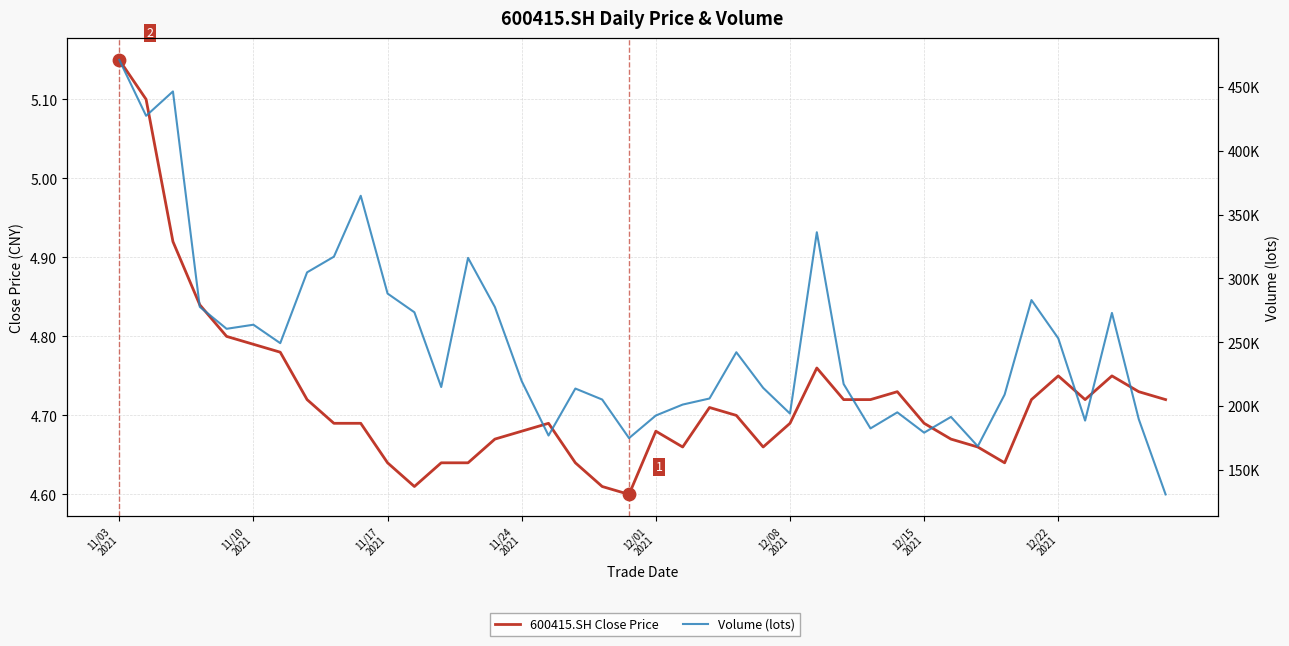

At which category is the sum across all series the highest?

11/03
2021